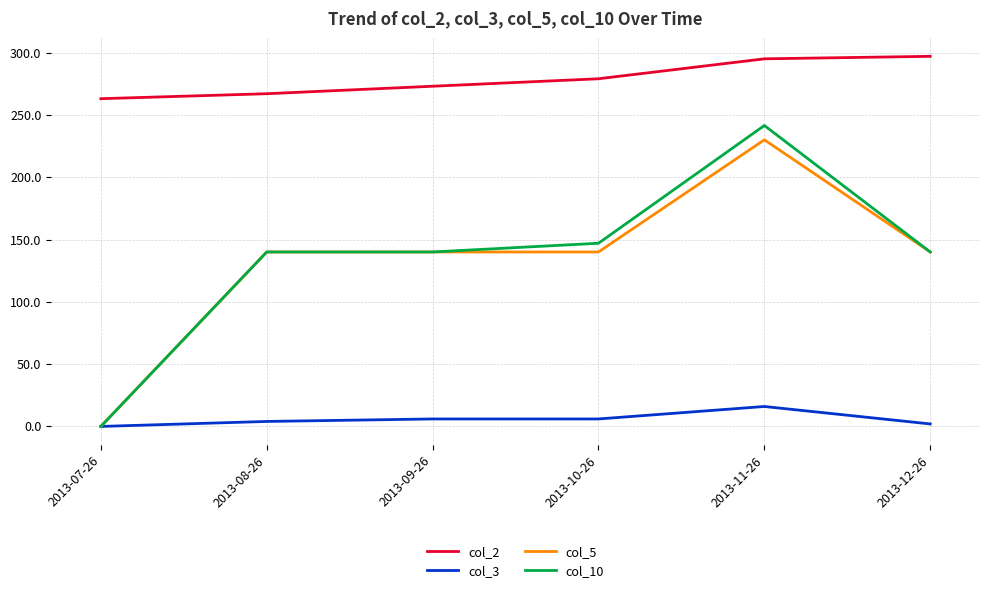

What is the greatest value displayed?

297.0